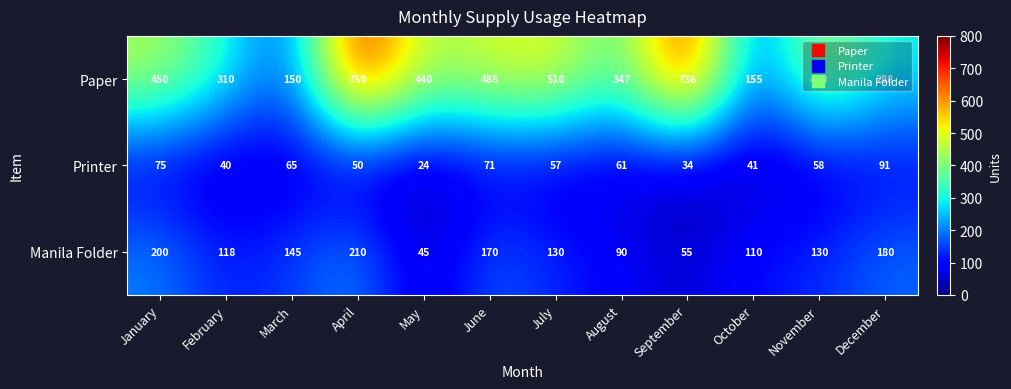

Count the number of data series in this chart.

3